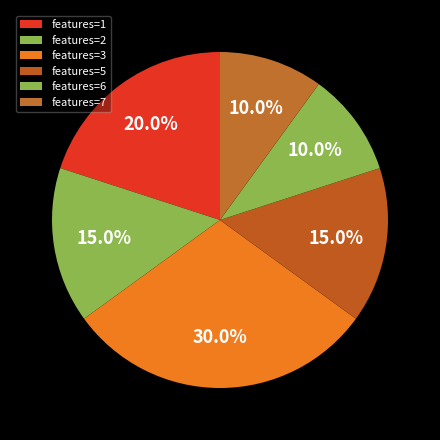

Which category has the biggest portion of the pie?

3